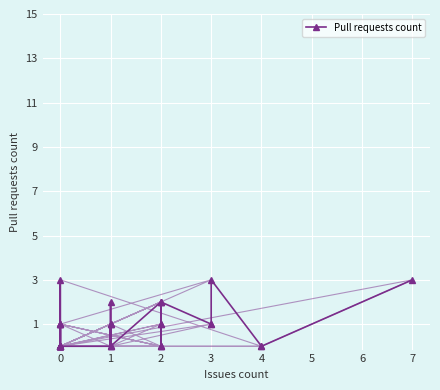

The chart shows a value of 2 at 0. True or false?

False